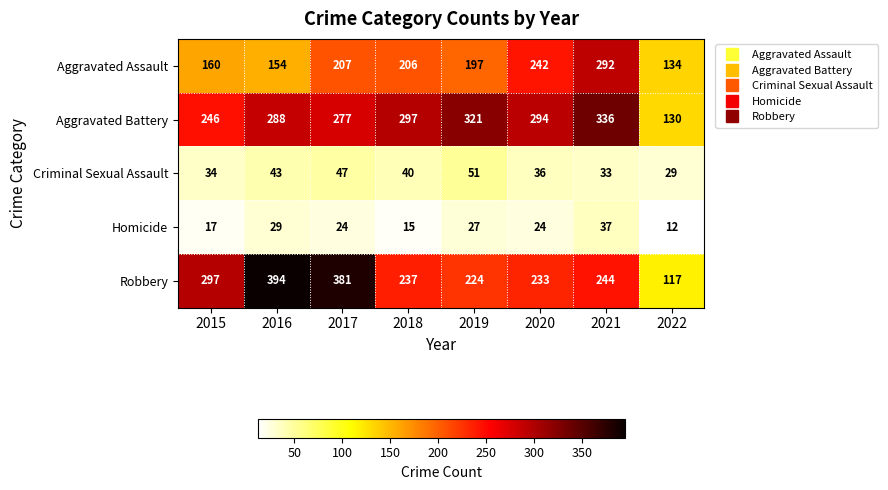

What is the total value across all series at 2021?

942